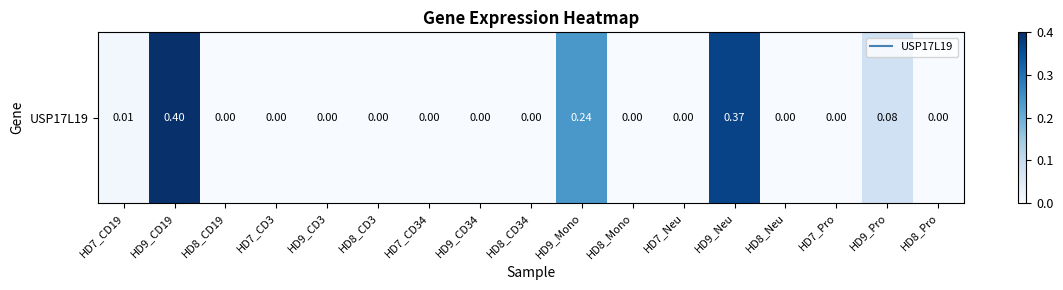

Is it true that the value at HD8_Neu is -0.2?

False